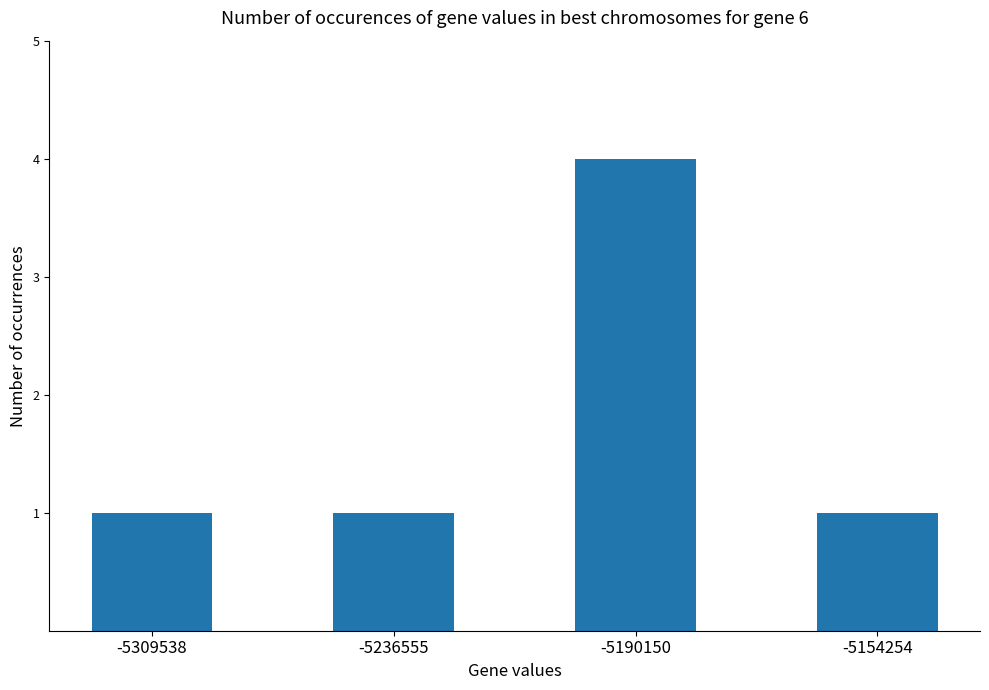

Count the values in the range 1 to 4.

4